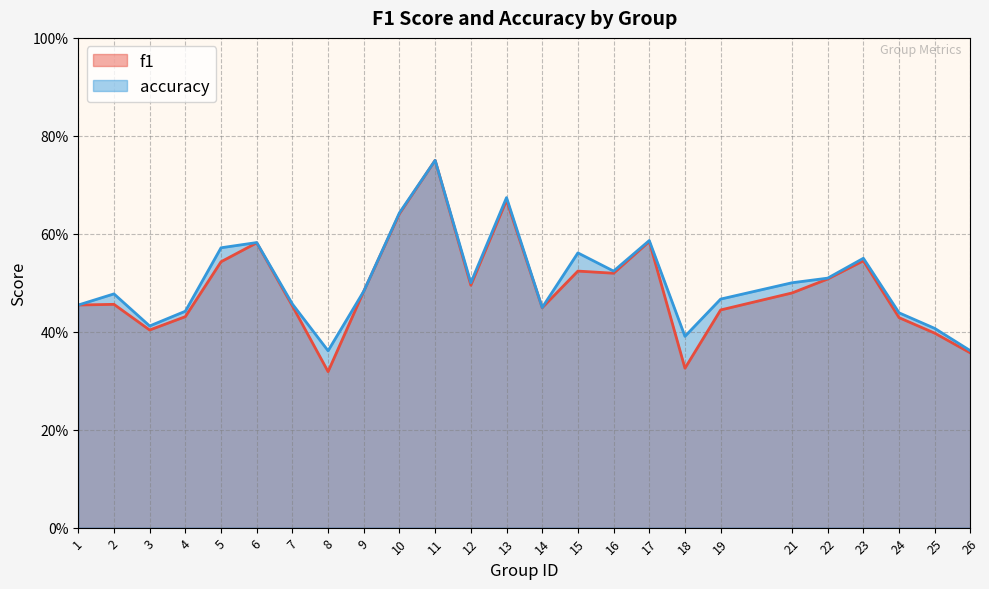

Which category has the highest value across all series?

11